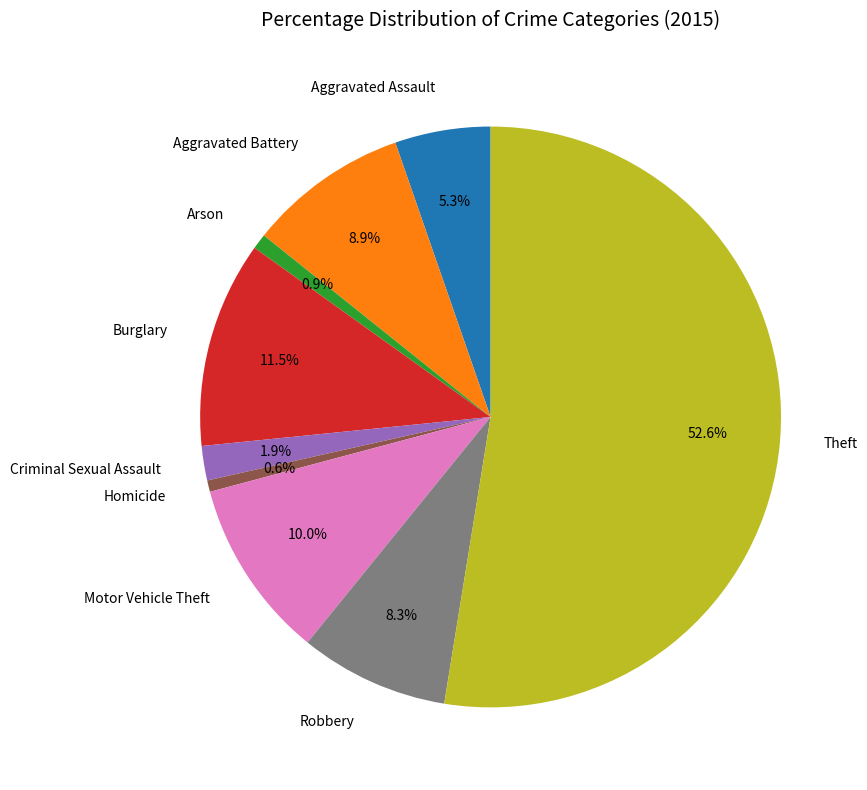

True or false: Motor Vehicle Theft accounts for 21% of the total.

False